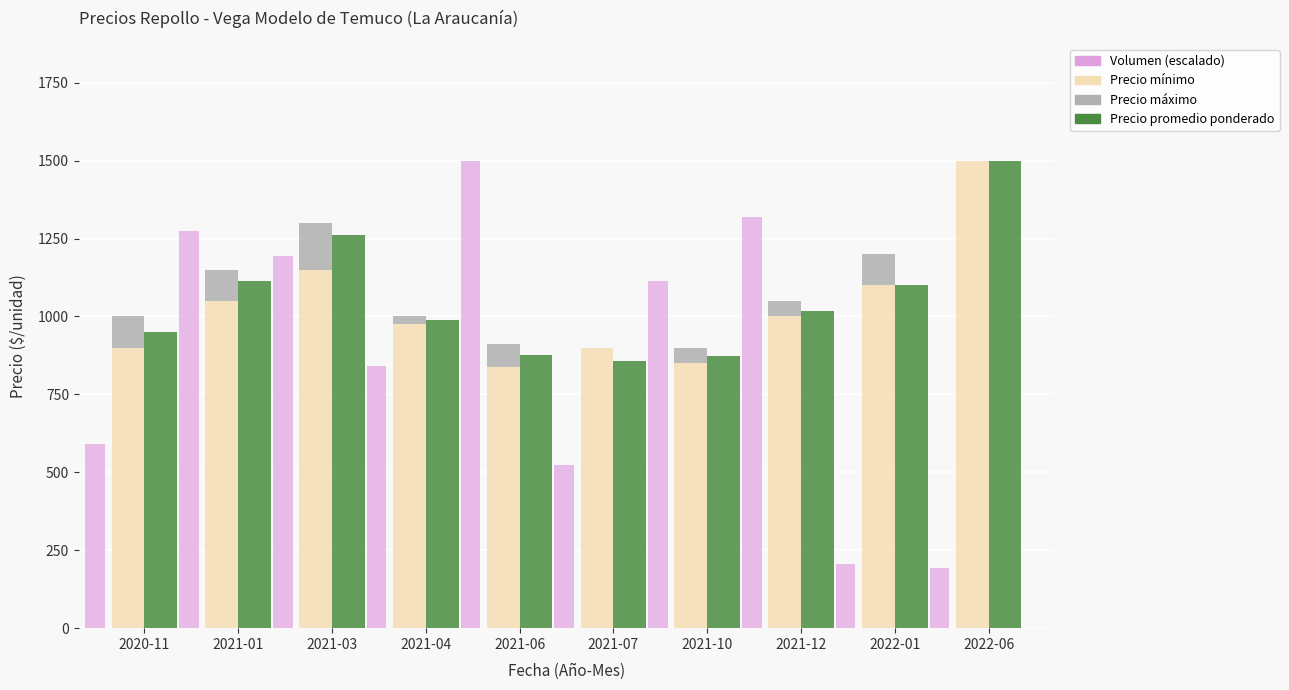

What is the lowest value of the Volumen (escalado) series?

193.2